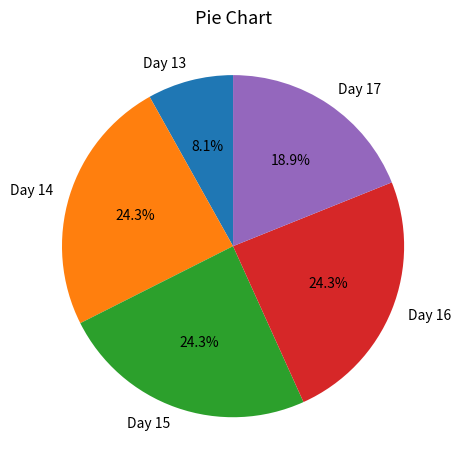

Does Day 14 account for over 50% of the chart?

No